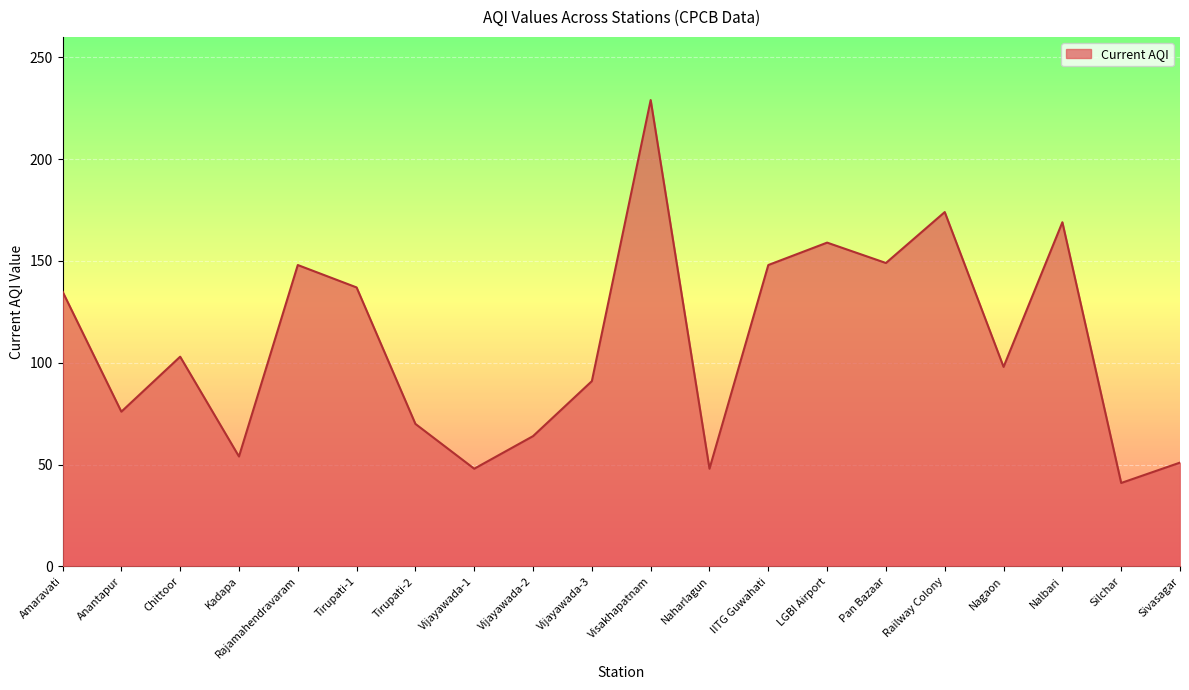

What is the smallest value displayed?

41